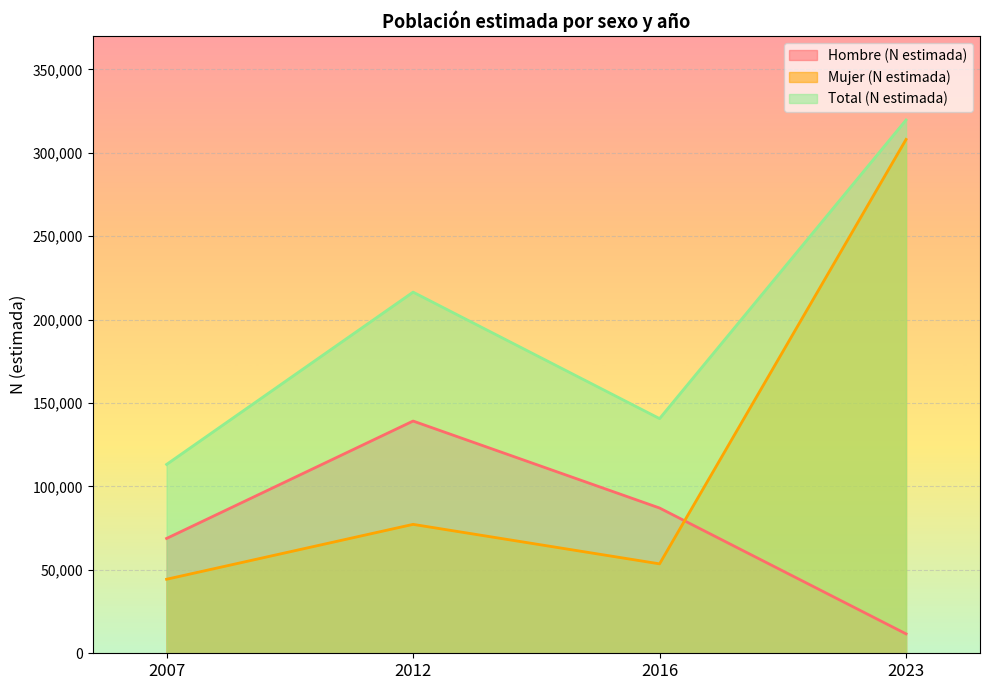

True or false: Hombre (N estimada) has more than 2 points higher than both neighbors.

False